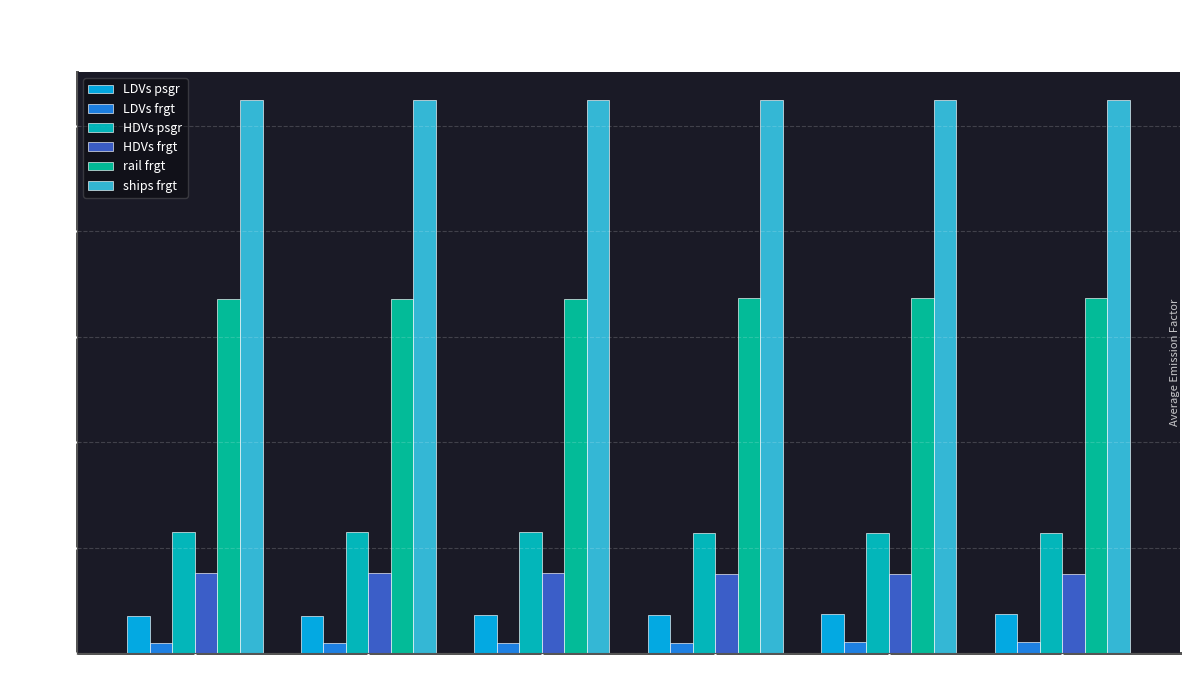

At which category does the chart reach its peak across all series?

2007